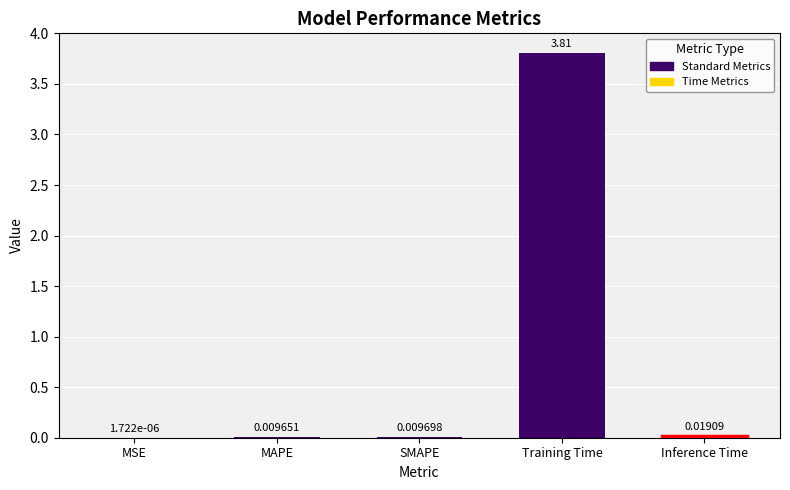

Which category has the highest value across all series?

Training Time